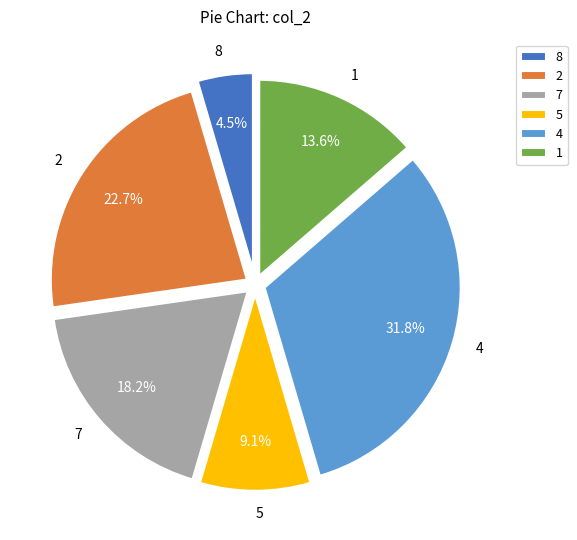

What is the ratio of the value at 2 to the value at 1?

1.7